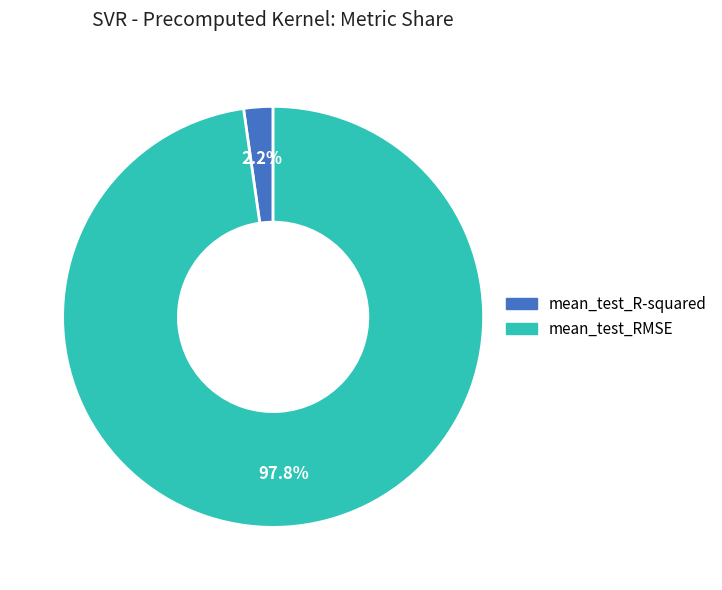

Which category accounts for the majority?

mean_test_RMSE